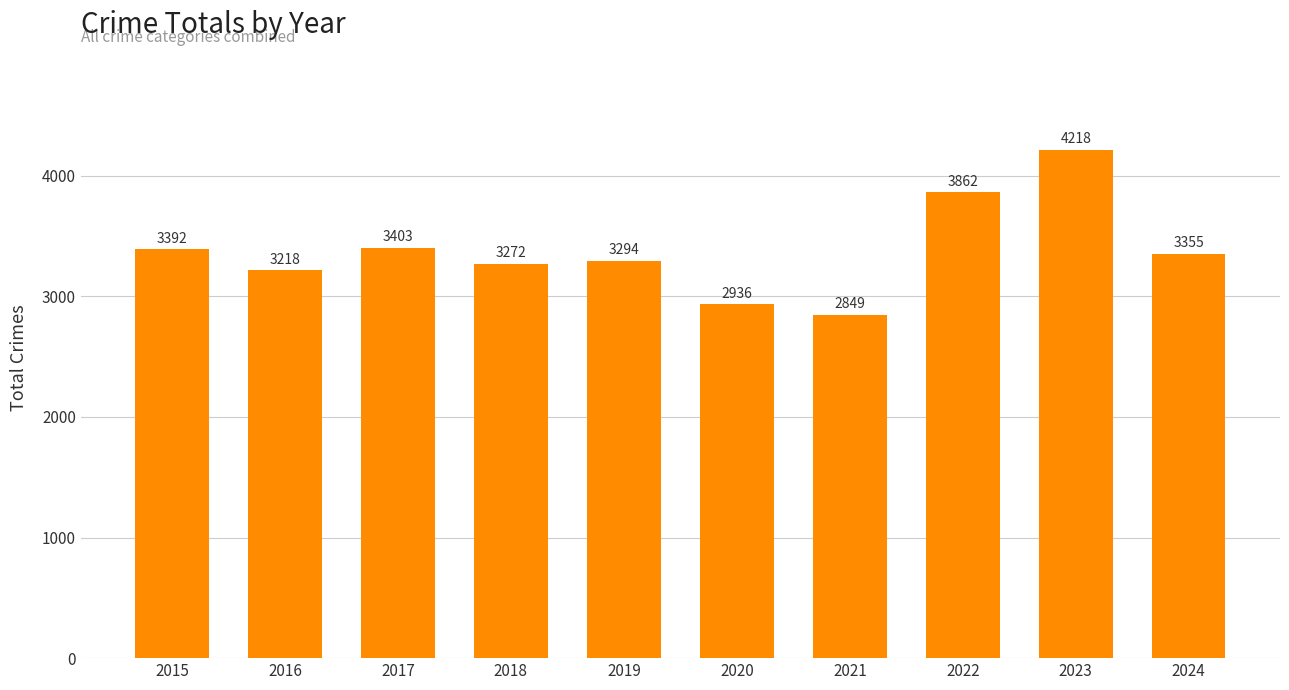

What is the difference between the second highest and second lowest values?

926